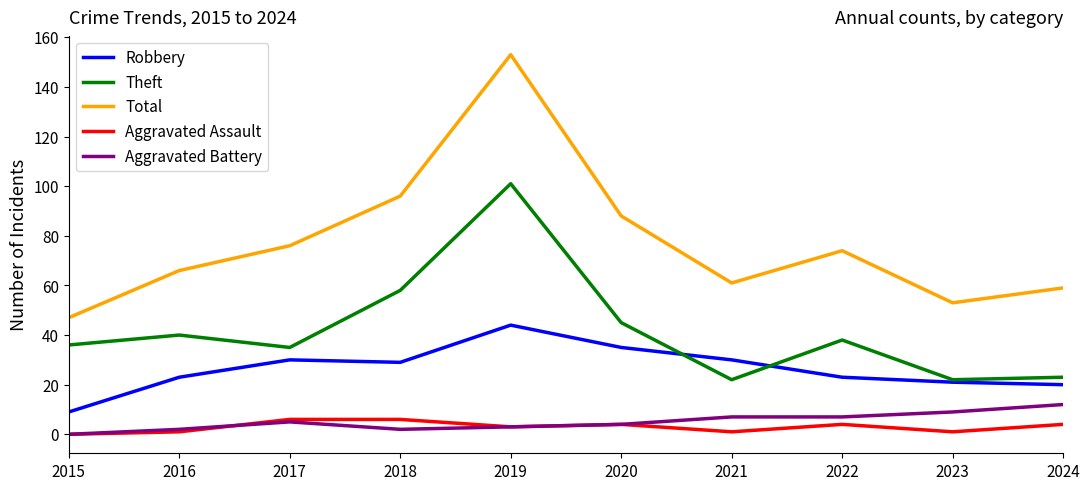

The value of Robbery at 2016 is 6. True or false?

False